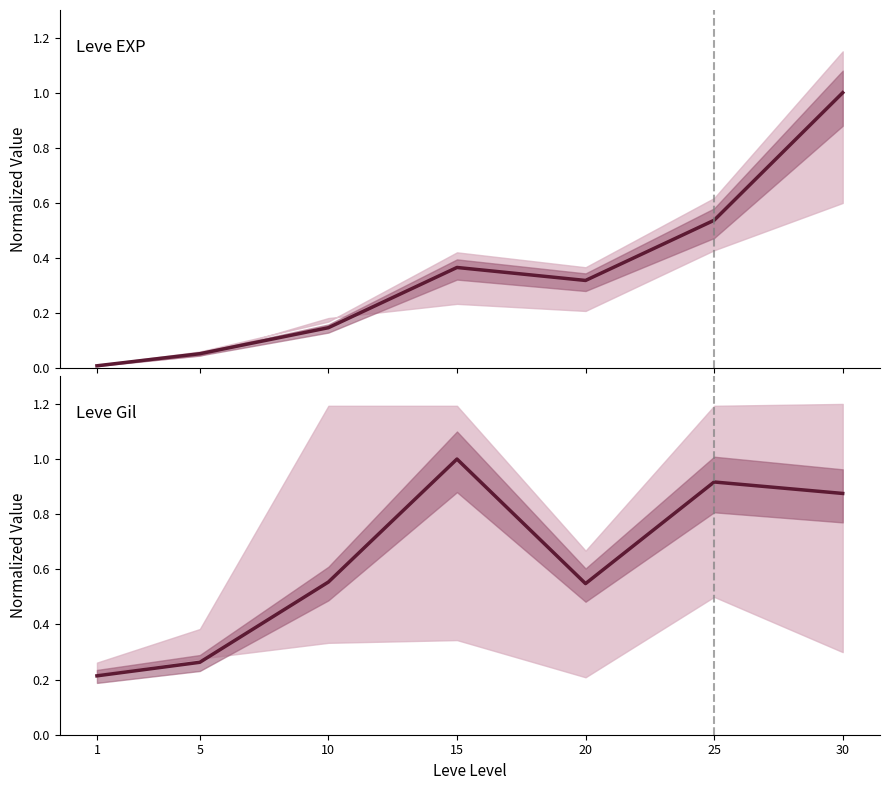

At how many categories does at least one series exceed 0?

7